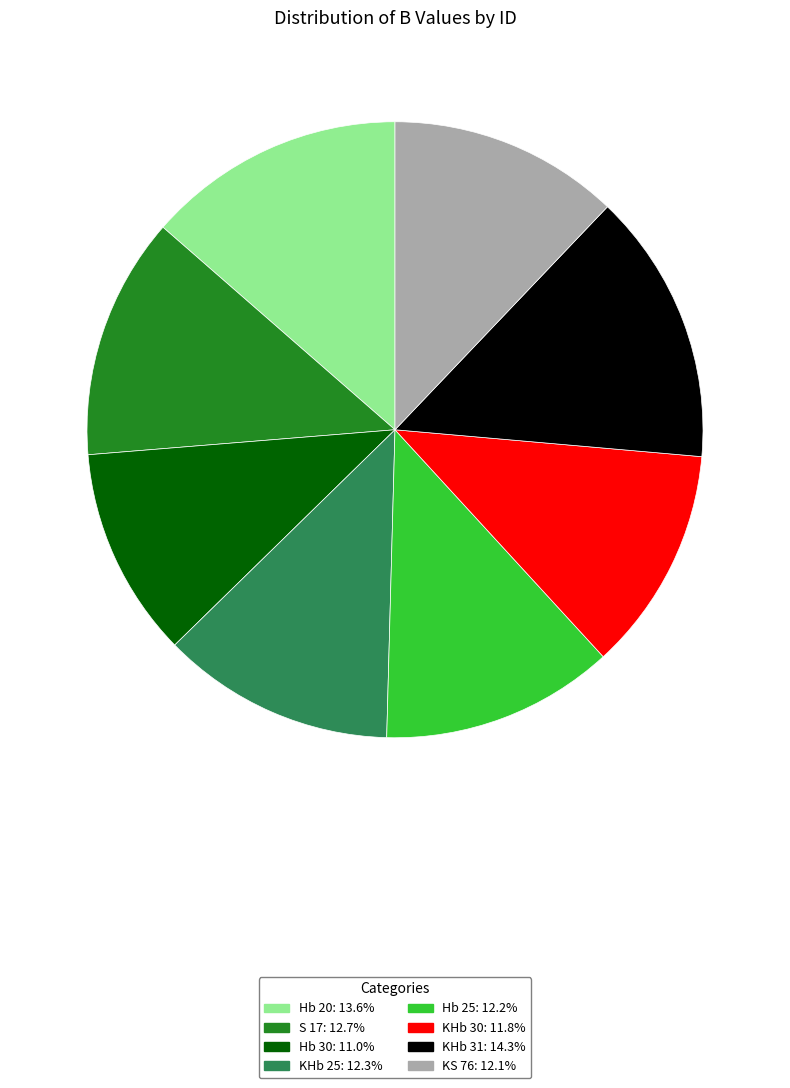

Approximately how many times larger is the value at KHb 31: 14.3% compared to S 17: 12.7%?

1.1